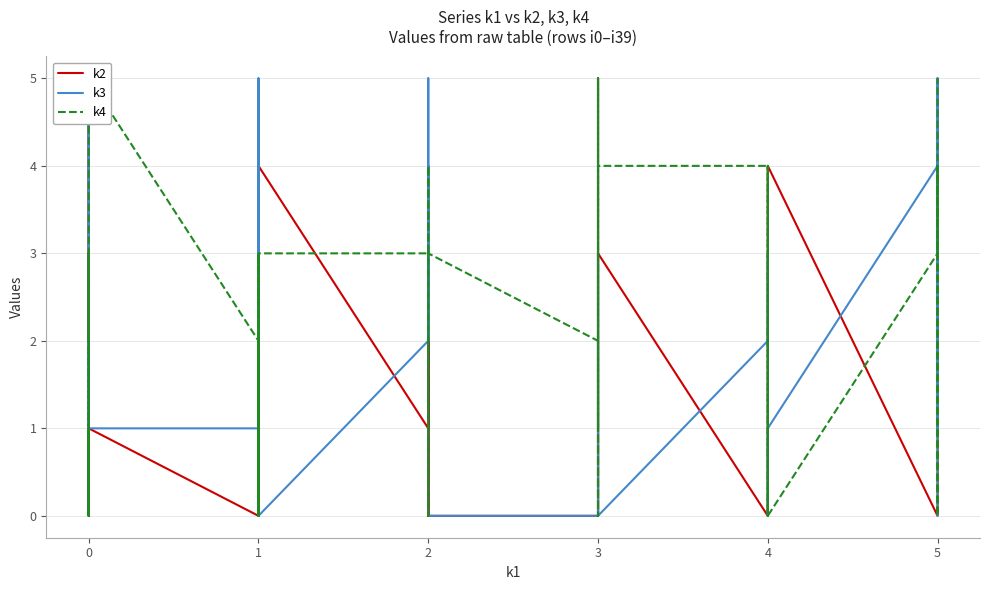

How many lines are shown in the chart?

3